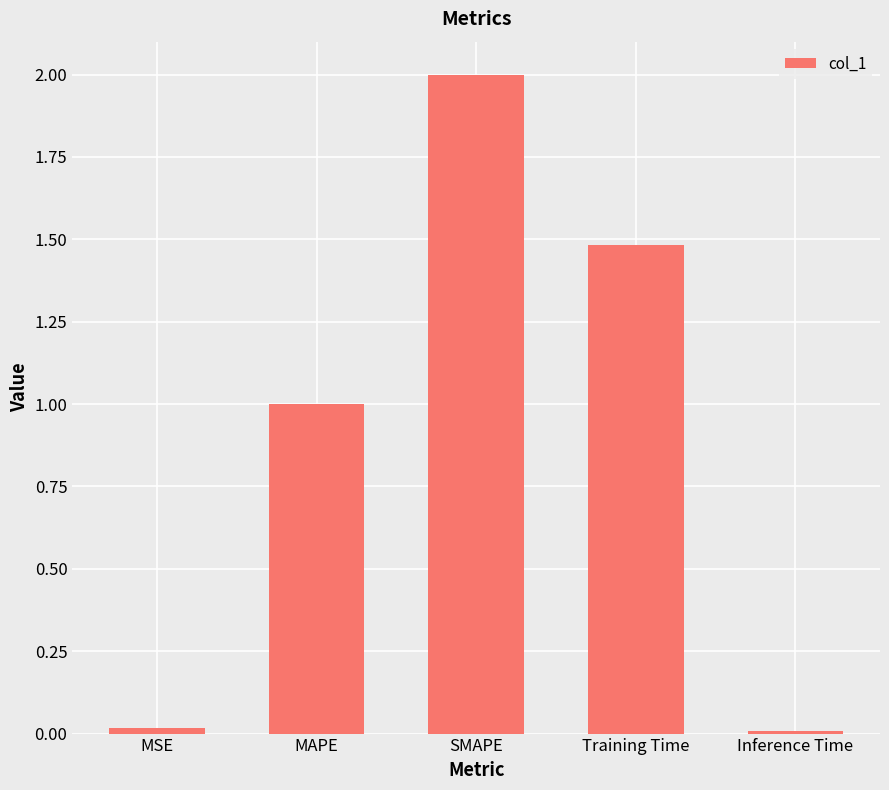

What is the sum of all values?

4.5